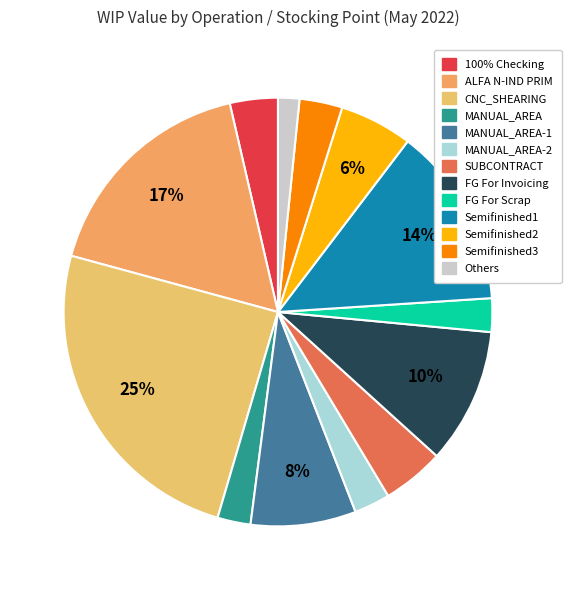

Count the number of slices in the pie.

13